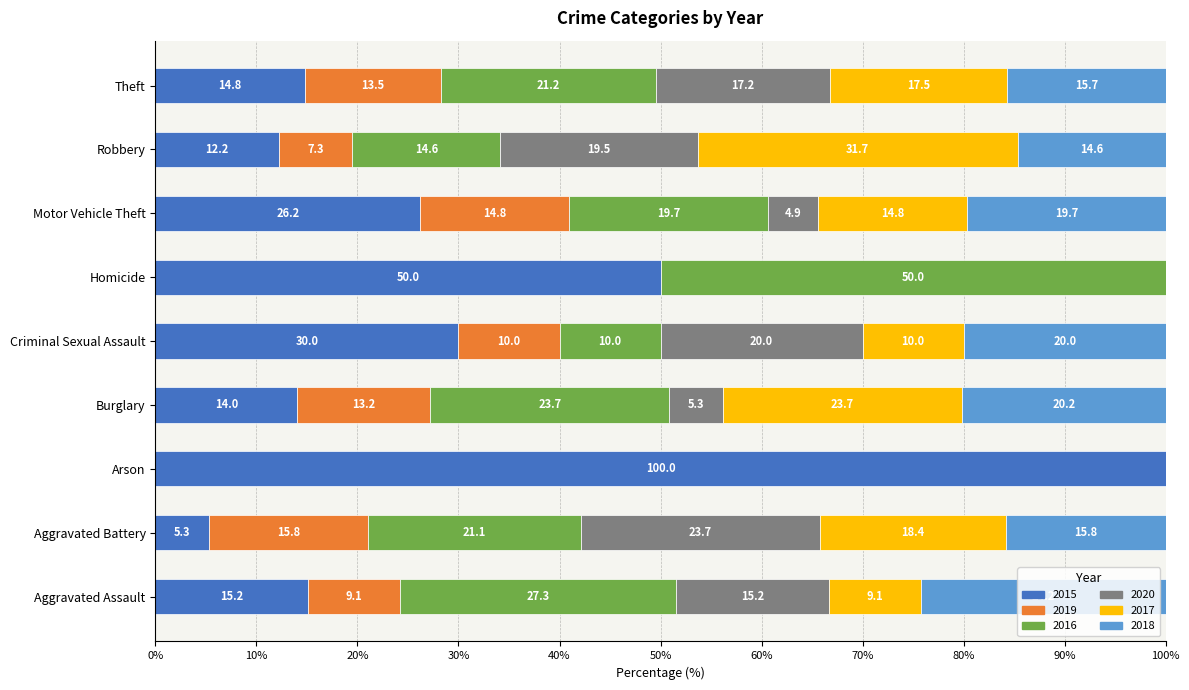

Is it true that 2015 equals 13.5 at Criminal Sexual Assault?

False